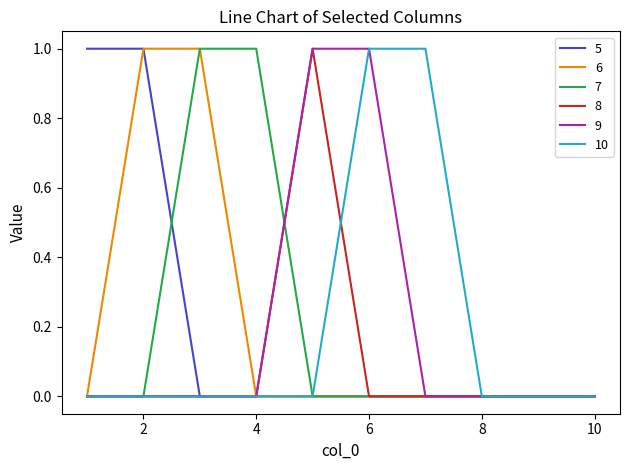

What is the difference between the second highest and second lowest values in the 7 series?

1